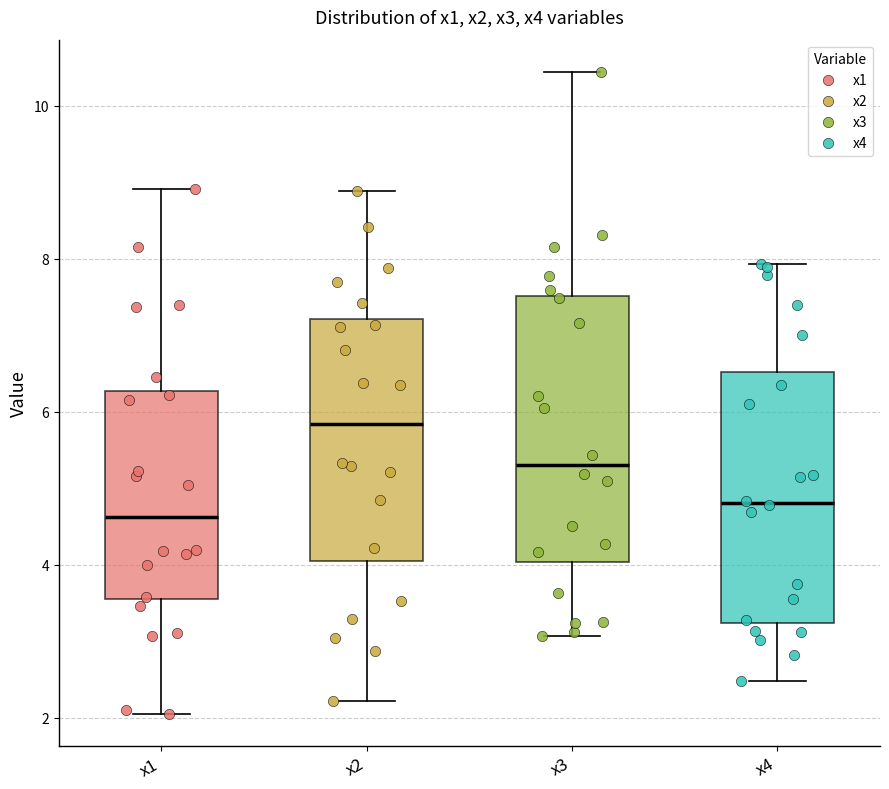

Reading left to right, transcribe this box plot: for each box, give where its median line is, the range the box spans, and where its two whiskers end, as read against the y-axis. The values are not printed on the chart, so give them approximately, as read against the axis.

x1: median 4.6, box 3.6 to 6.2, whiskers 2.0 to 9.0
x2: median 5.8, box 4.0 to 7.2, whiskers 2.2 to 8.8
x3: median 5.4, box 4.0 to 7.6, whiskers 3.0 to 10.4
x4: median 4.8, box 3.2 to 6.6, whiskers 2.4 to 8.0